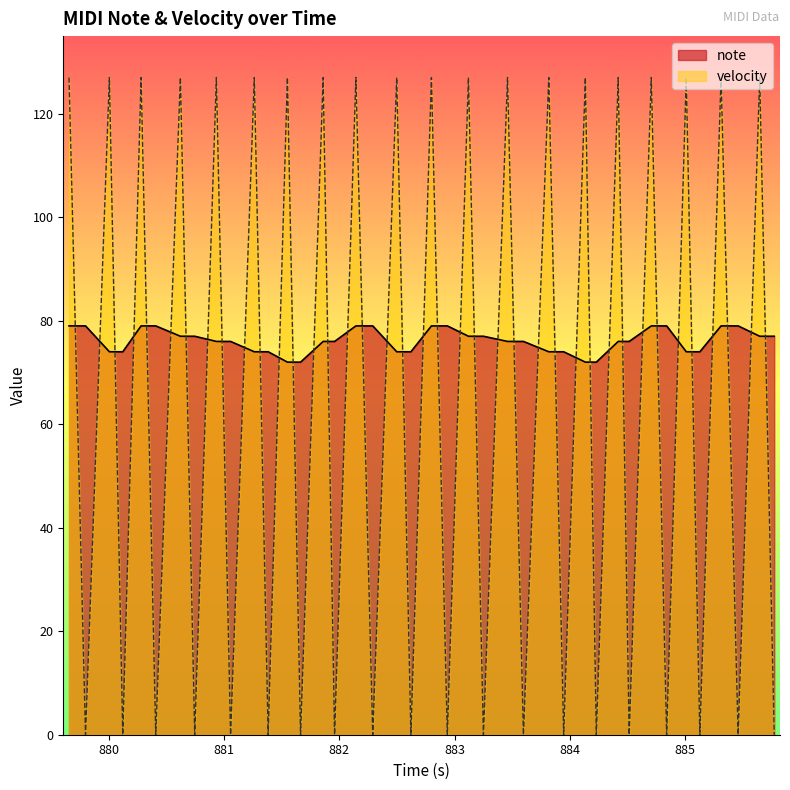

Does the chart have visible grid lines?

No